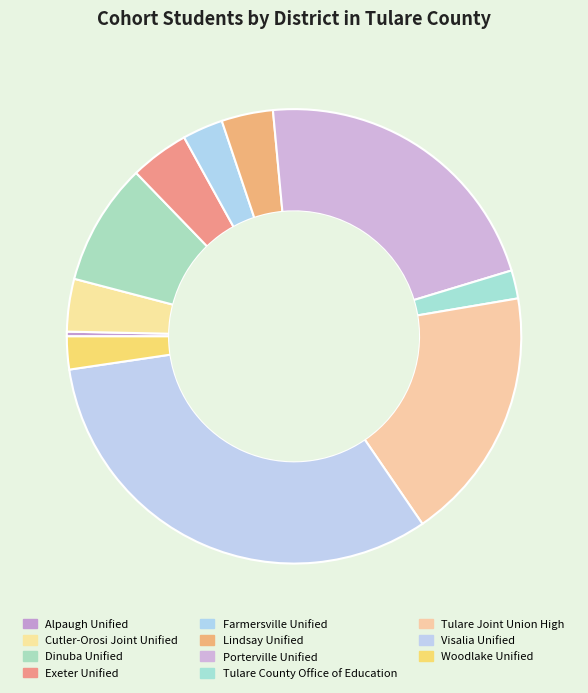

Rank the categories by value from lowest to highest.

Alpaugh Unified, Tulare County Office of Education, Woodlake Unified, Farmersville Unified, Lindsay Unified, Cutler-Orosi Joint Unified, Exeter Unified, Dinuba Unified, Tulare Joint Union High, Porterville Unified, Visalia Unified